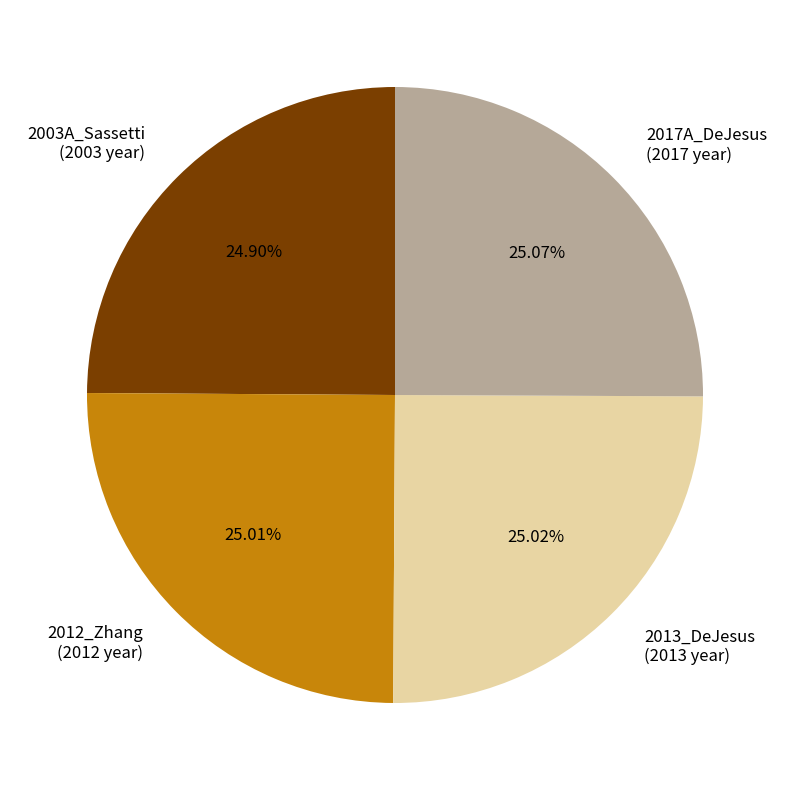

Does 2017A_DeJesus (2017 year) account for over 50% of the chart?

No